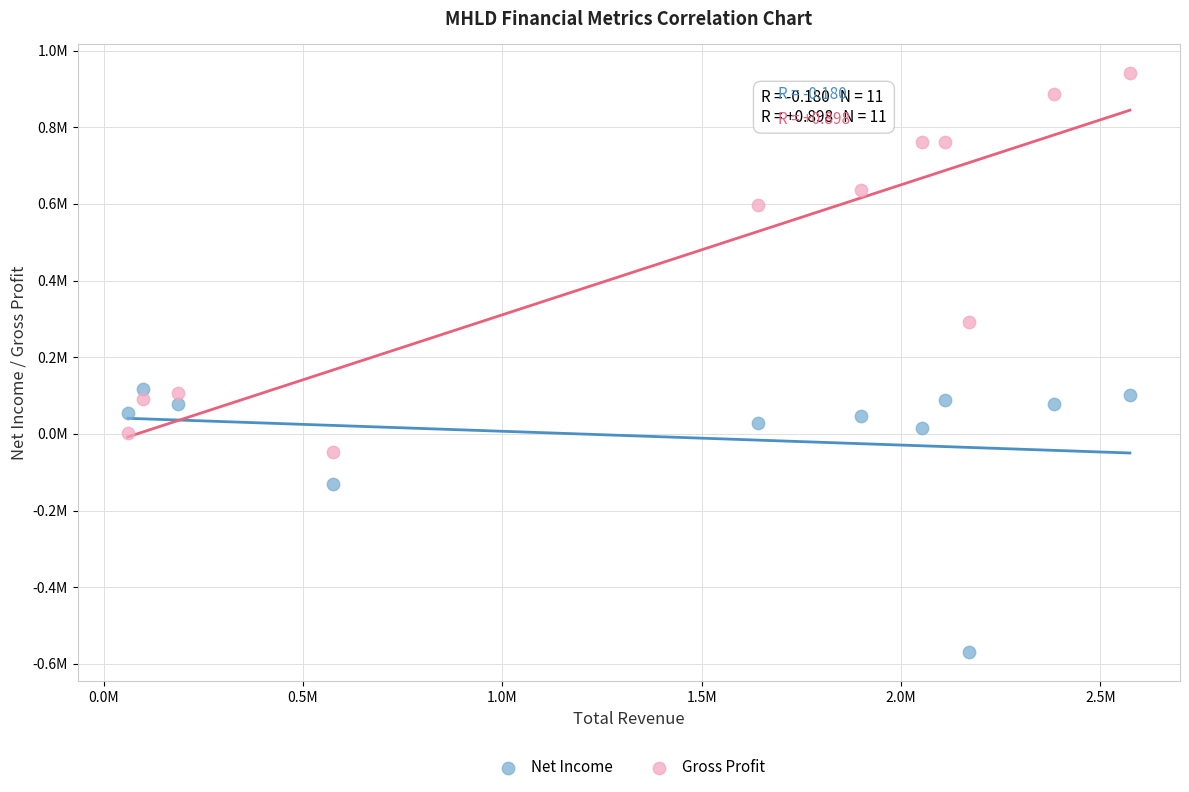

Which series contains the highest Y value?

Gross Profit